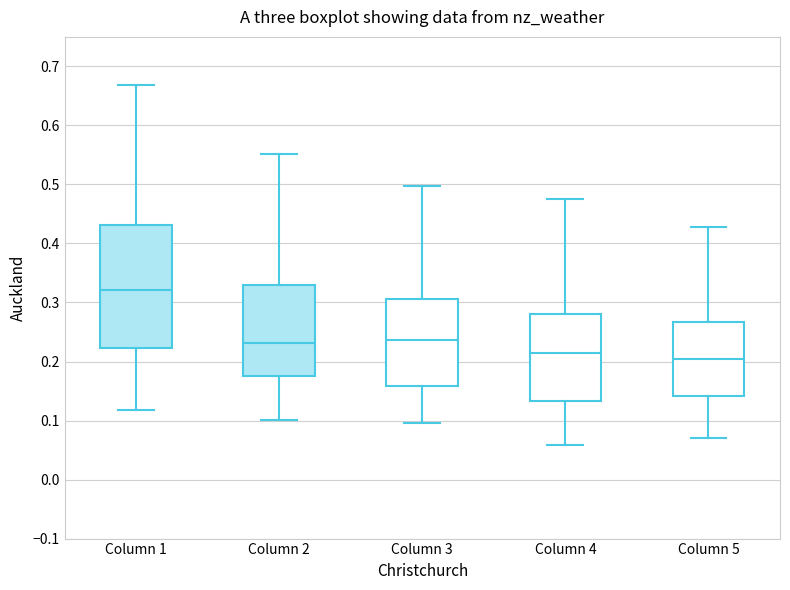

Comparing the boxes themselves (not the whiskers), which one is the tallest?

Column 1